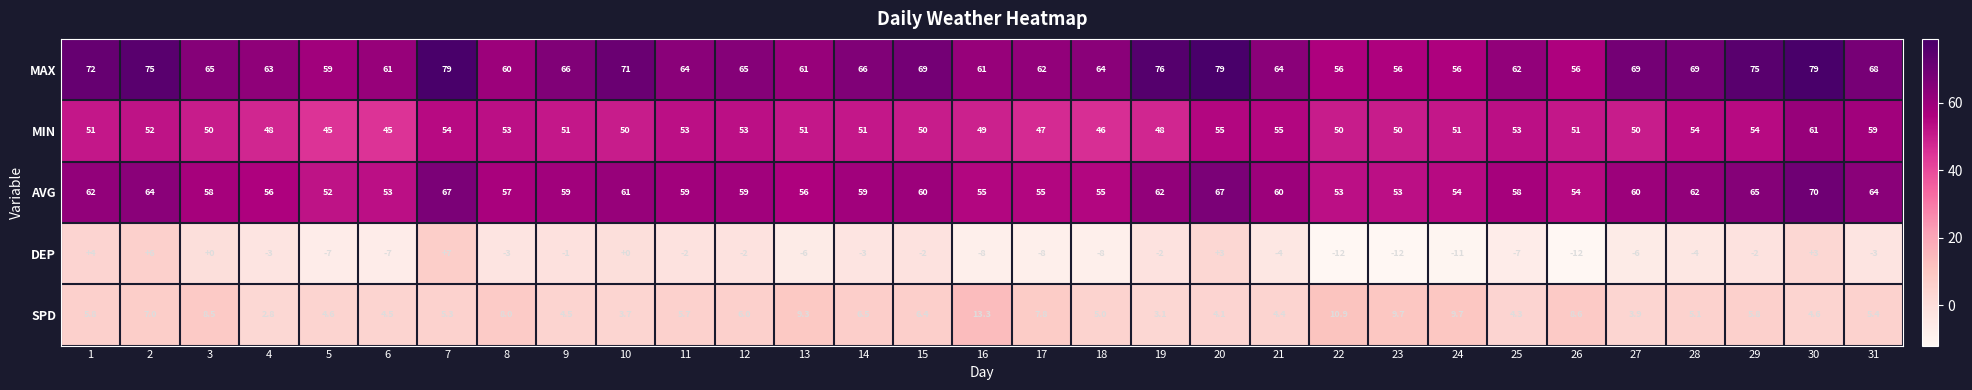

How many values in DEP are below zero?

24